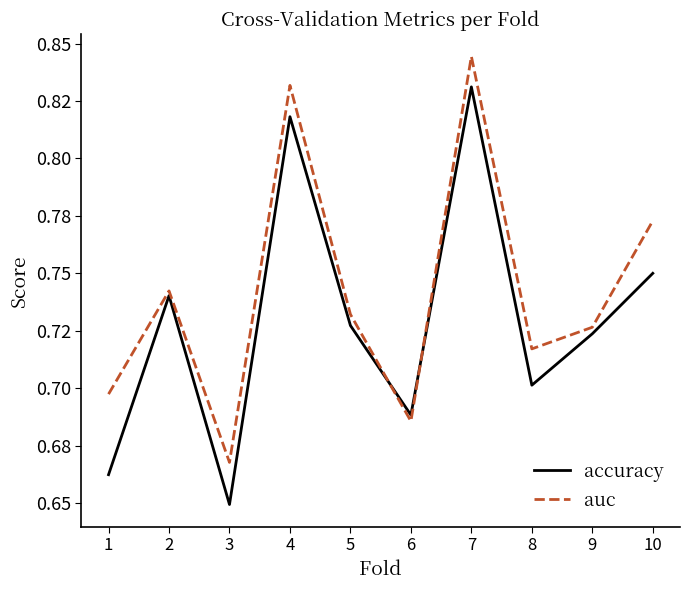

Which series changed the most between 2 and 3?

accuracy